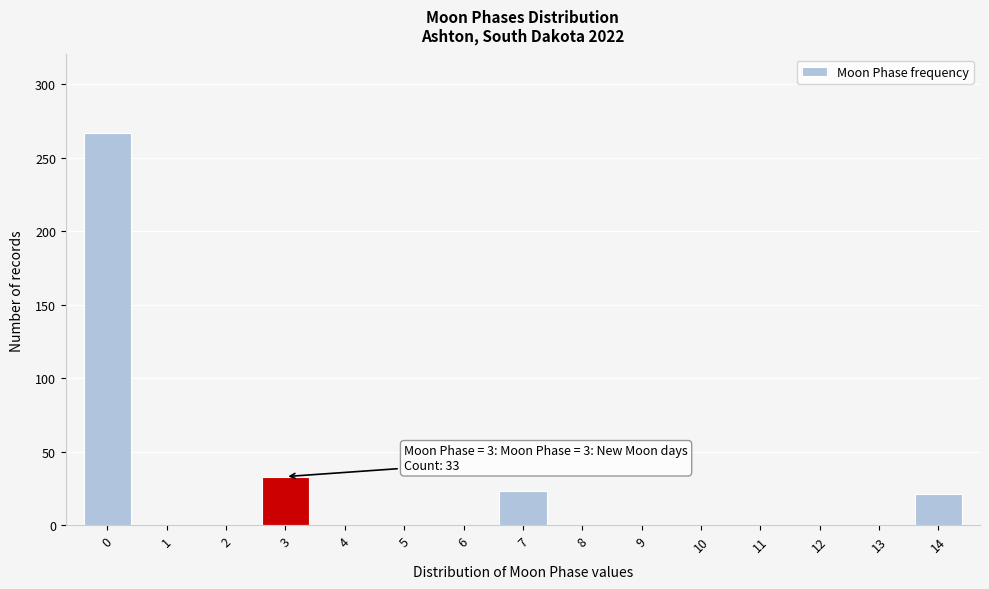

Reading left to right, extract all data points from this chart.

0=267	1=0	2=0	3=33	4=0	5=0	6=0	7=23	8=0	9=0	10=0	11=0	12=0	13=0	14=21